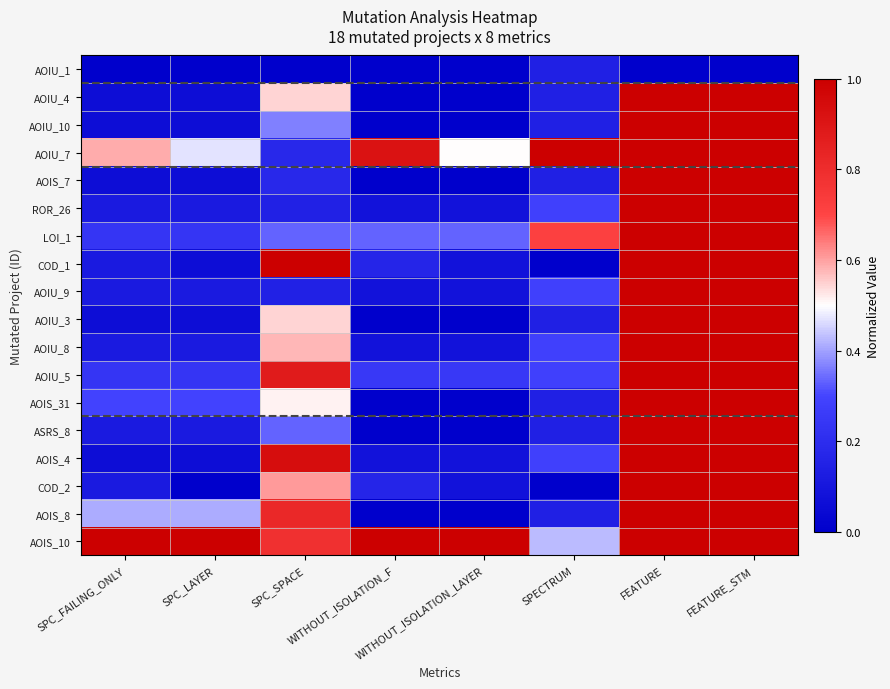

How many series are shown in this chart?

18